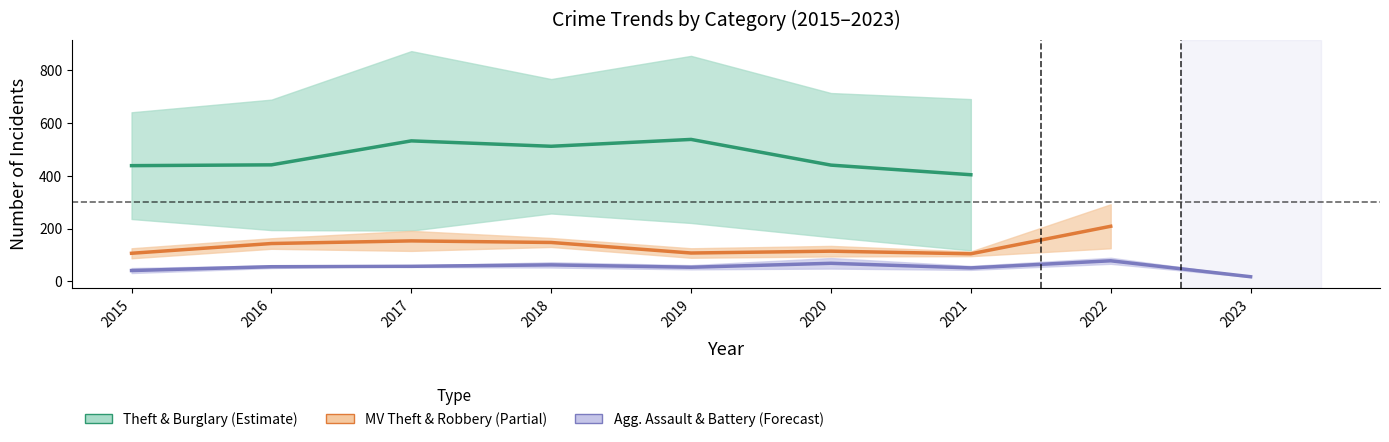

Between 2017 and 2021, which is larger?

2017